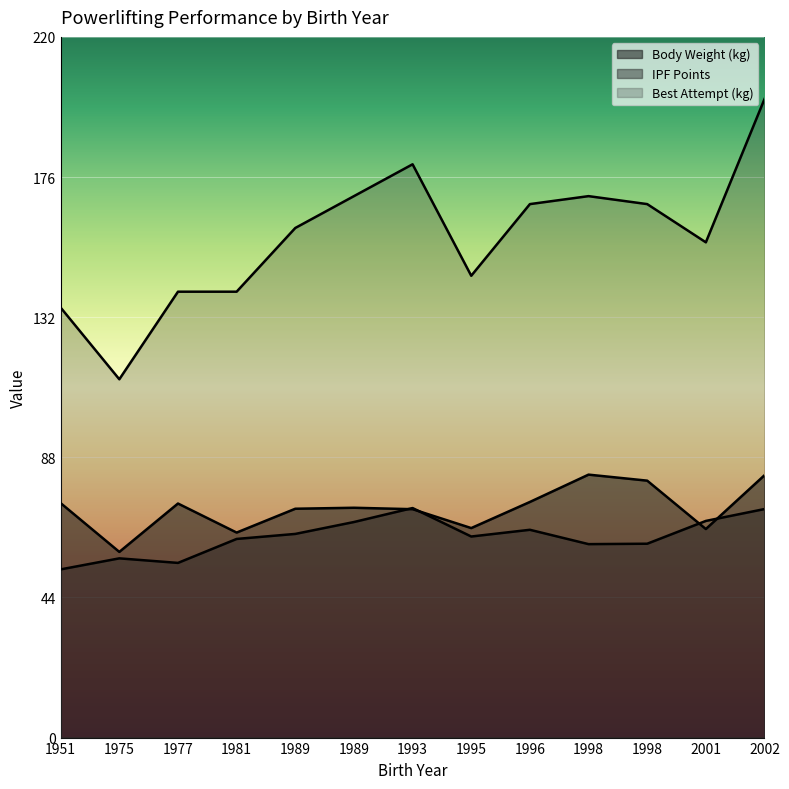

How many data points in Best Attempt (kg) are less than 160?

6